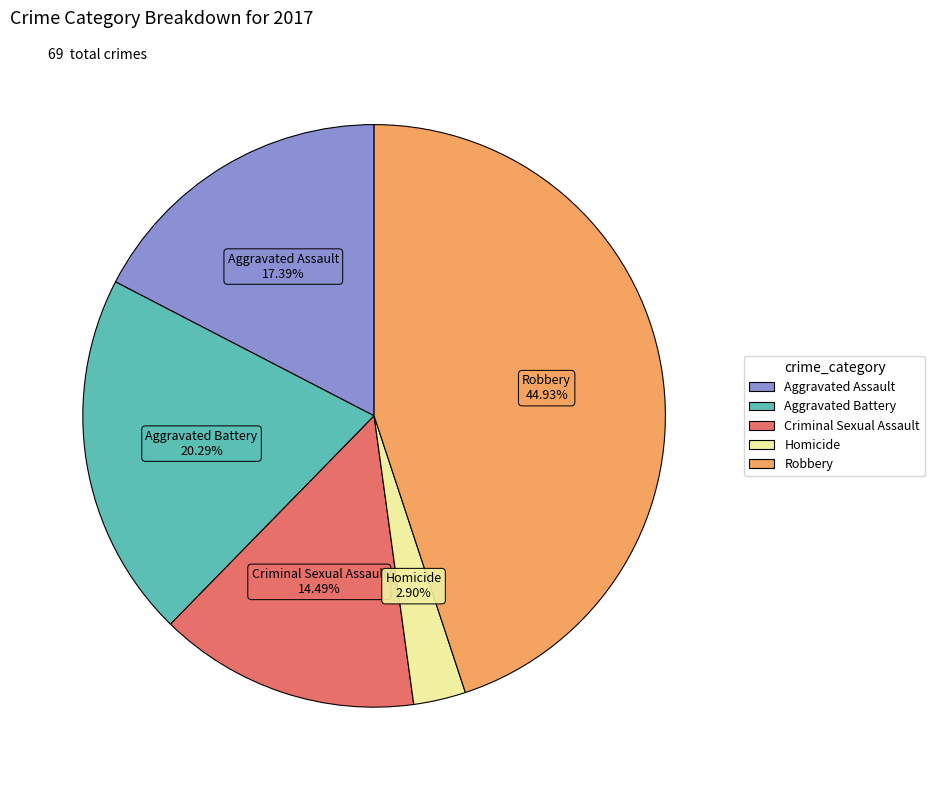

Is it true that Homicide is 18% of the pie?

False